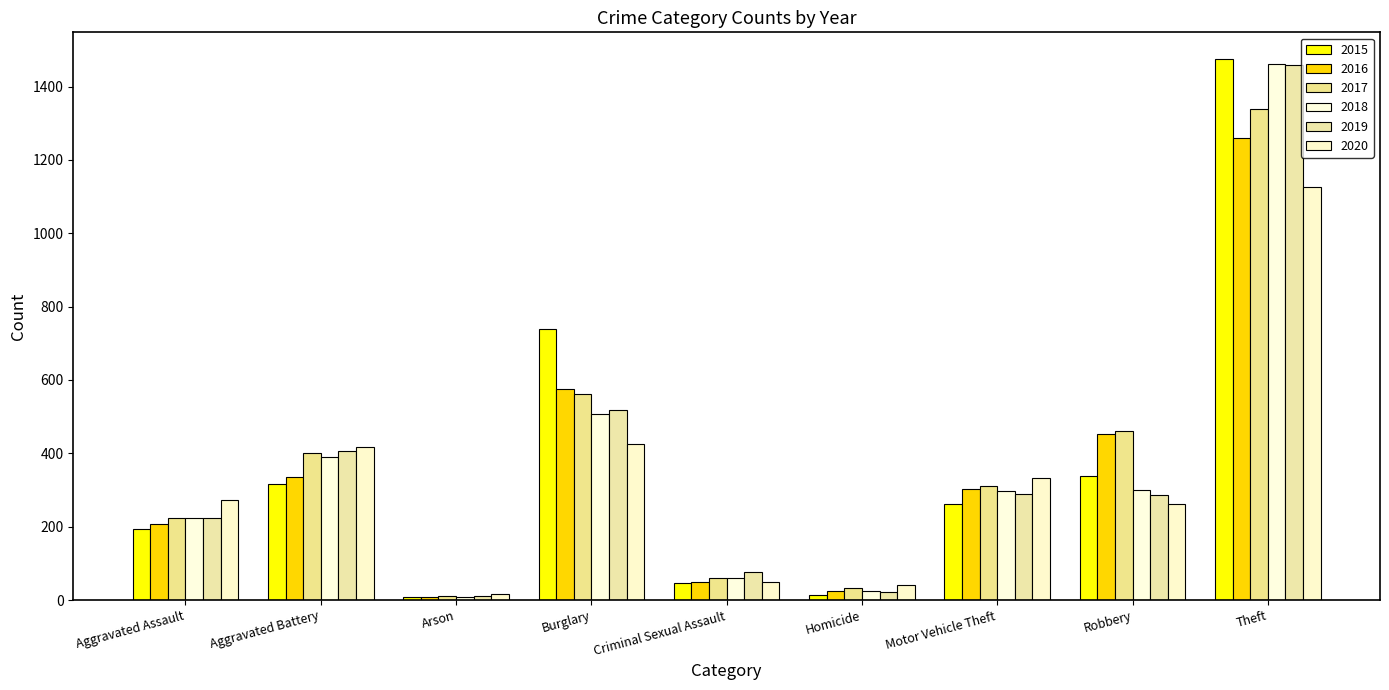

What is the difference between the second highest and second lowest values in the 2019 series?

495